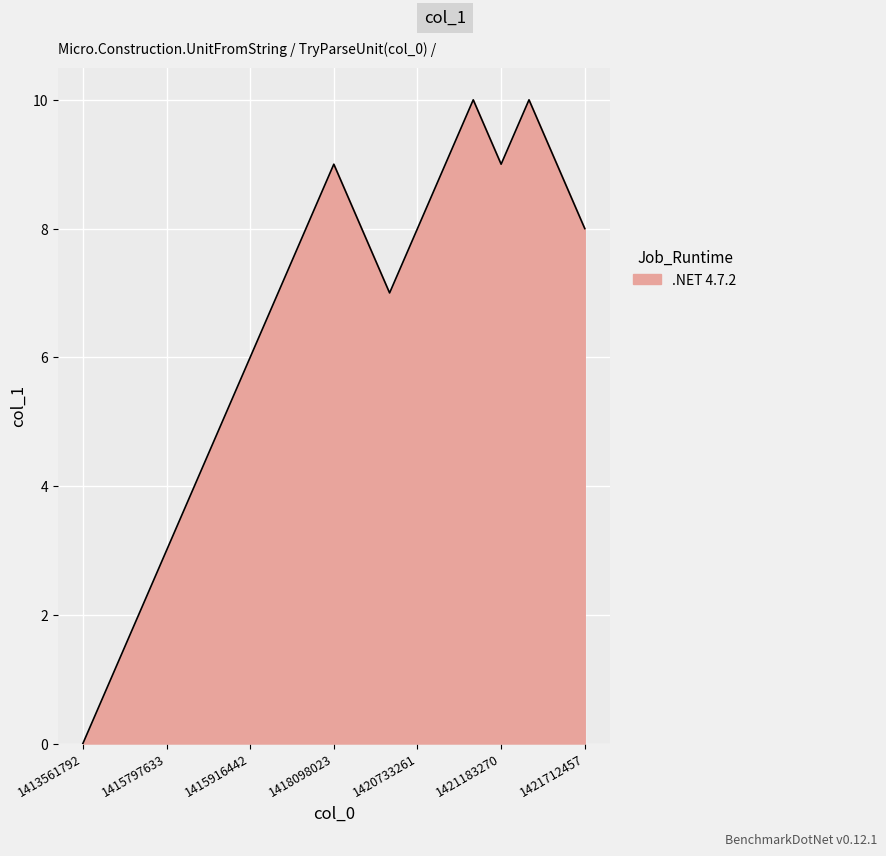

What is the maximum value shown in the chart?

10